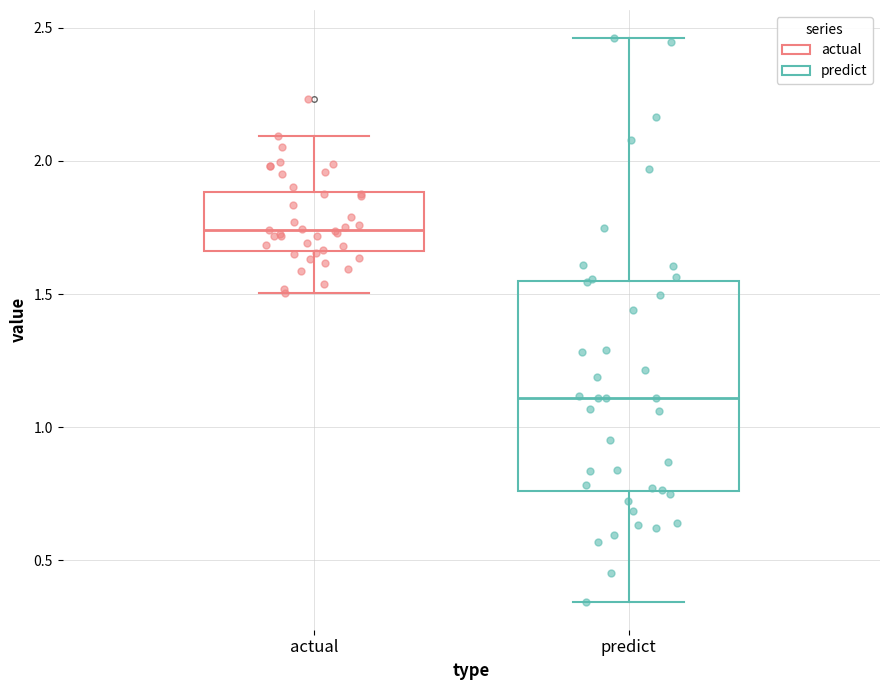

Reading left to right, transcribe this box plot: for each box, give where its median line is, the range the box spans, and where its two whiskers end, as read against the y-axis. The values are not printed on the chart, so give them approximately, as read against the axis.

actual: median 1.75, box 1.65 to 1.90, whiskers 1.50 to 2.10
predict: median 1.10, box 0.75 to 1.55, whiskers 0.35 to 2.45